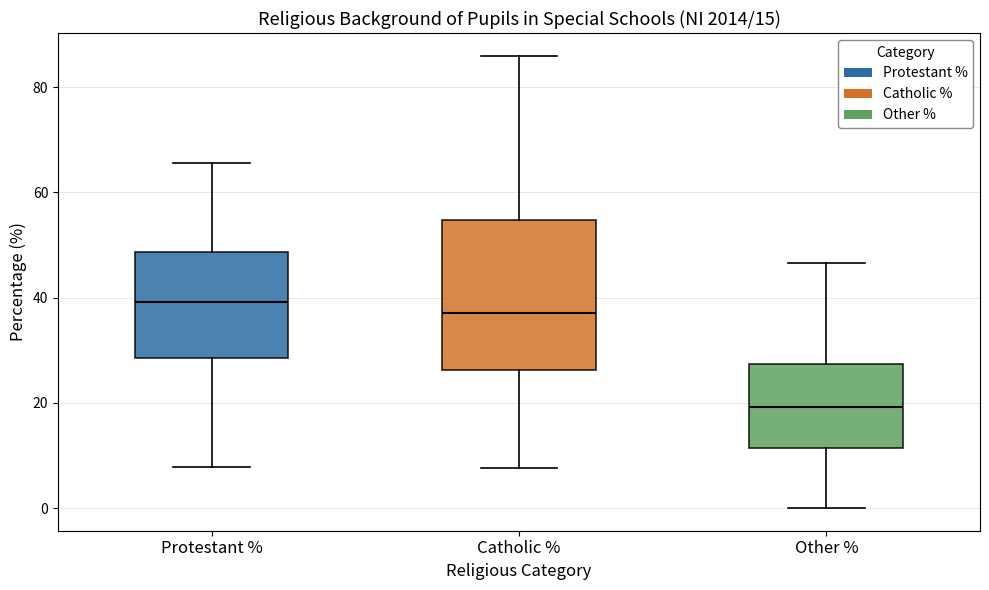

Which box has the lowest median line?

Other %